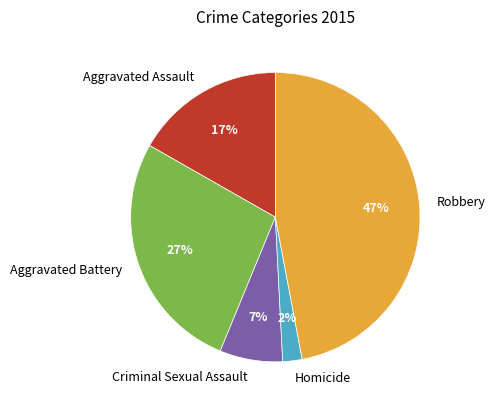

Between Aggravated Assault and Criminal Sexual Assault, which is larger?

Aggravated Assault